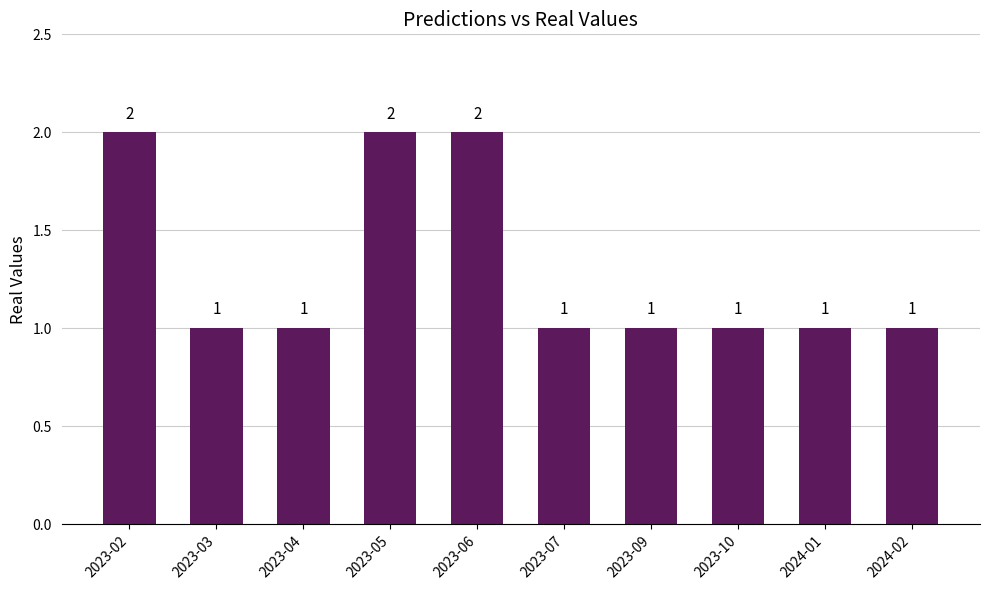

What is the difference between the second highest and second lowest values?

1